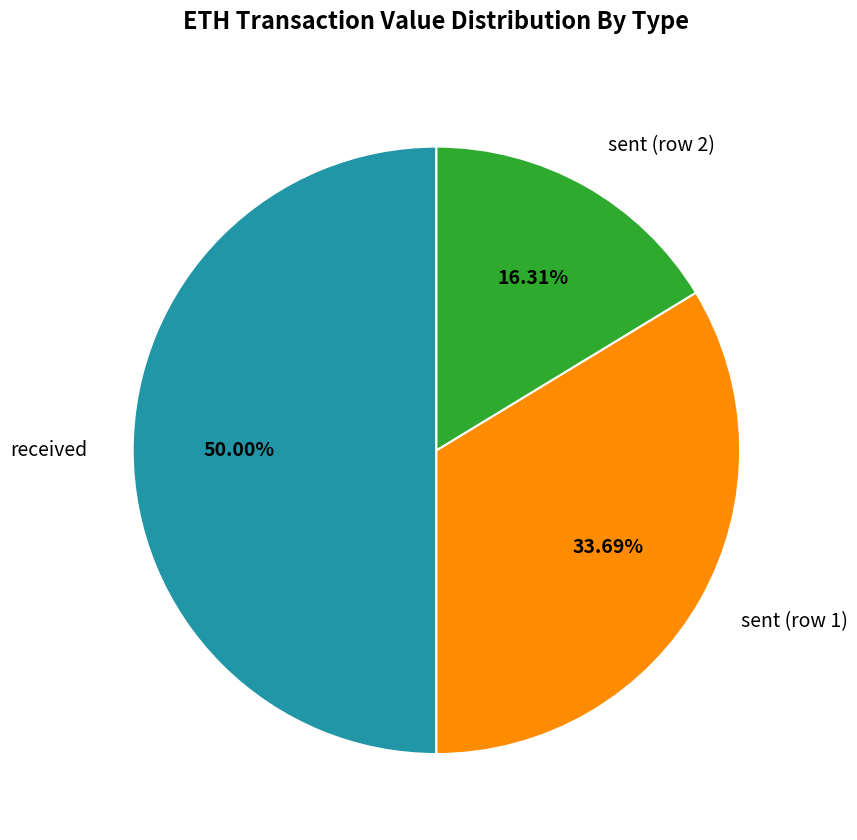

To the nearest percent, what is the combined percentage of sent (row 2) and sent (row 1)?

50%